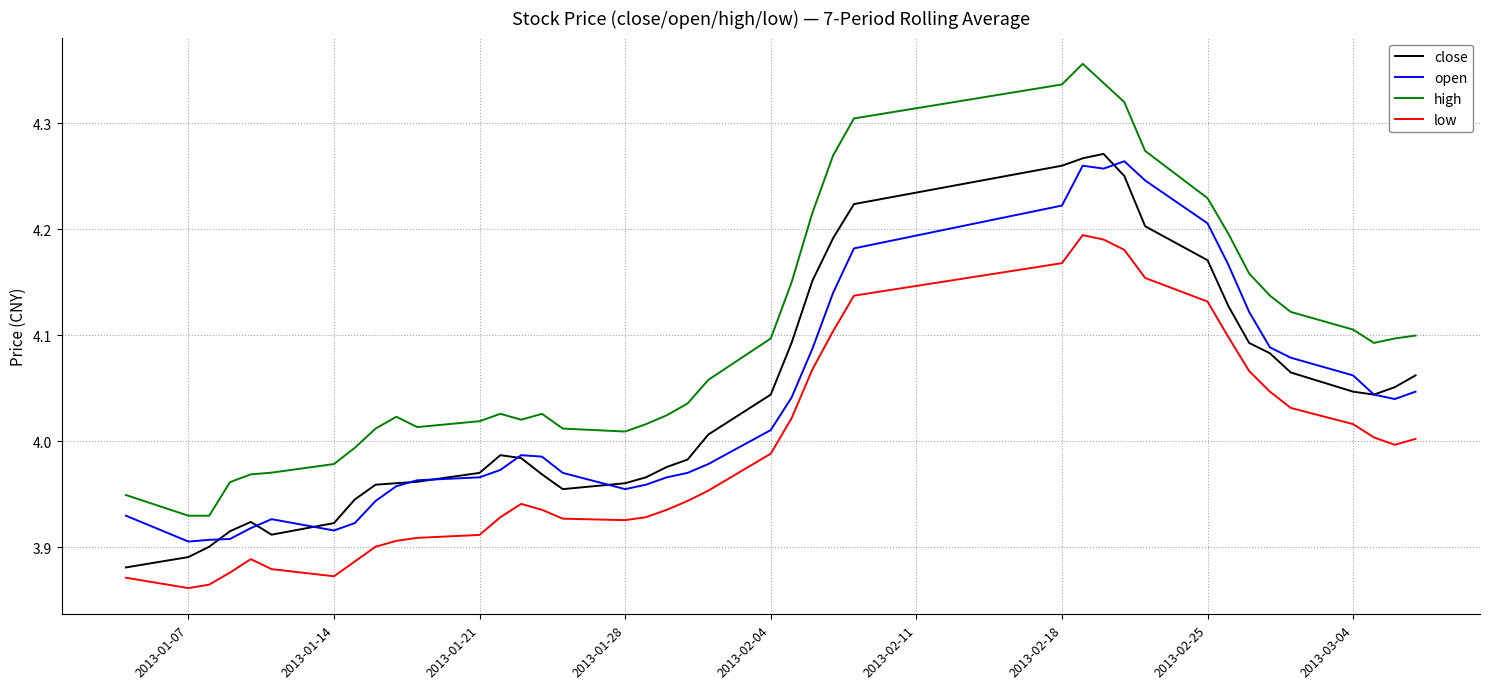

What are all the series names shown in the legend?

close, open, high, low